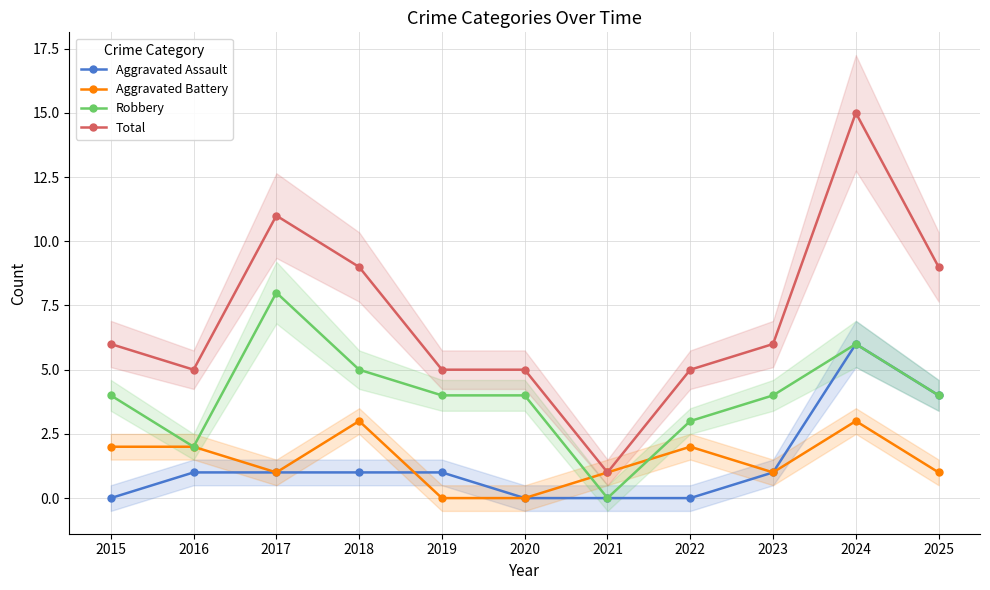

Reading right to left, list all the values displayed in this chart.

Aggravated Assault: 2025=4	2024=6	2023=1	2022=0	2021=0	2020=0	2019=1	2018=1	2017=1	2016=1	2015=0
Aggravated Battery: 2025=1	2024=3	2023=1	2022=2	2021=1	2020=0	2019=0	2018=3	2017=1	2016=2	2015=2
Robbery: 2025=4	2024=6	2023=4	2022=3	2021=0	2020=4	2019=4	2018=5	2017=8	2016=2	2015=4
Total: 2025=9	2024=15	2023=6	2022=5	2021=1	2020=5	2019=5	2018=9	2017=11	2016=5	2015=6